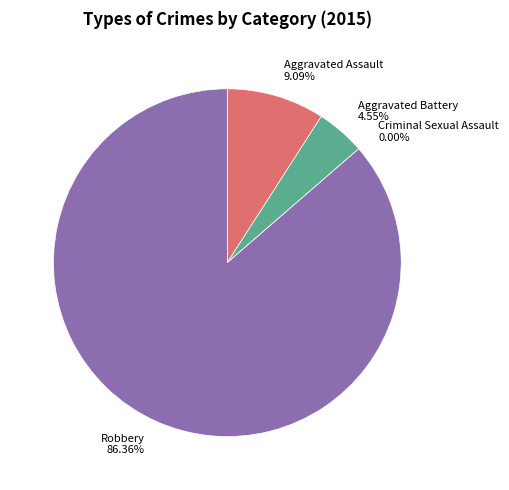

Which category has the smallest portion of the pie?

Criminal Sexual Assault